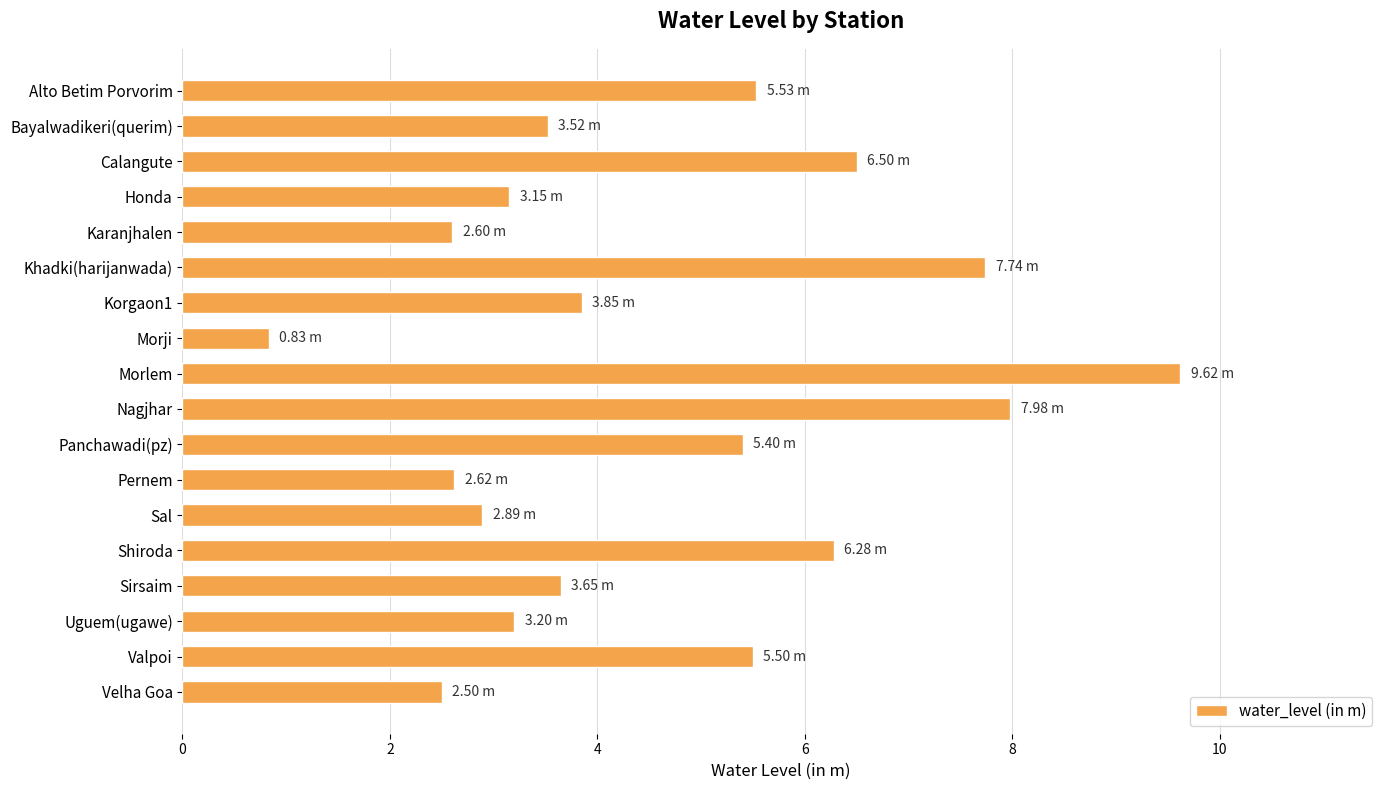

What is the label of the 9th bar from the bottom?

Nagjhar